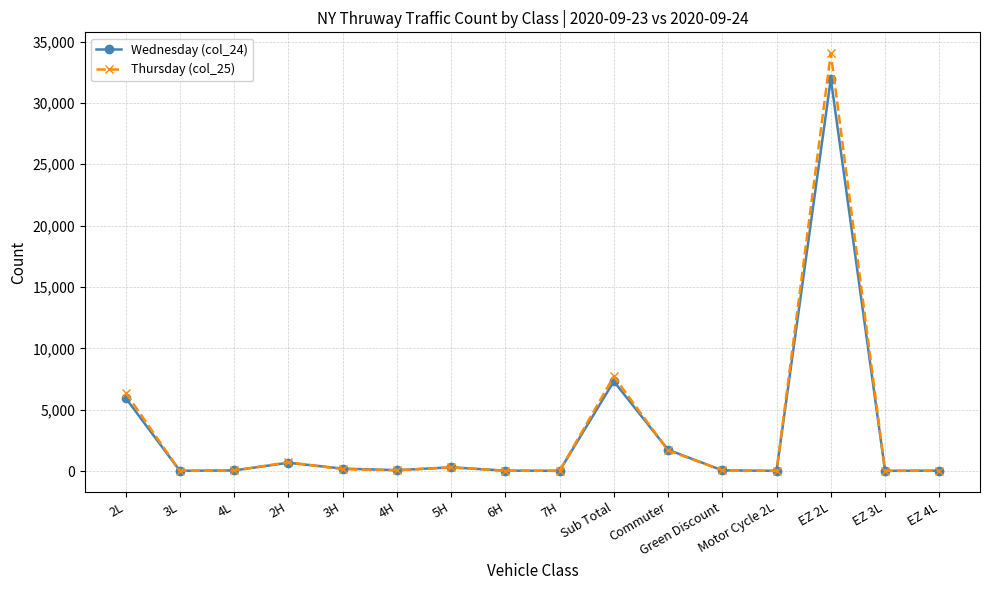

At which category is the sum across all series the highest?

EZ 2L